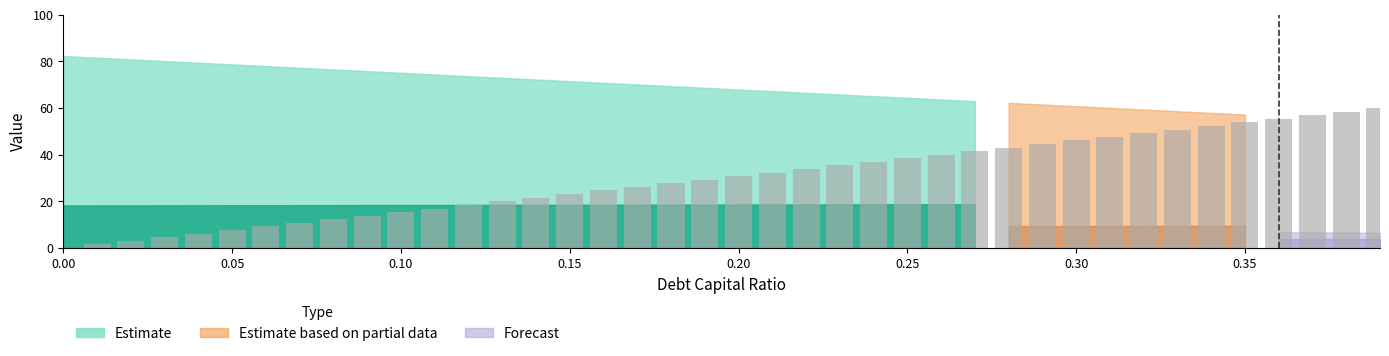

What is the greatest value displayed?

60.0